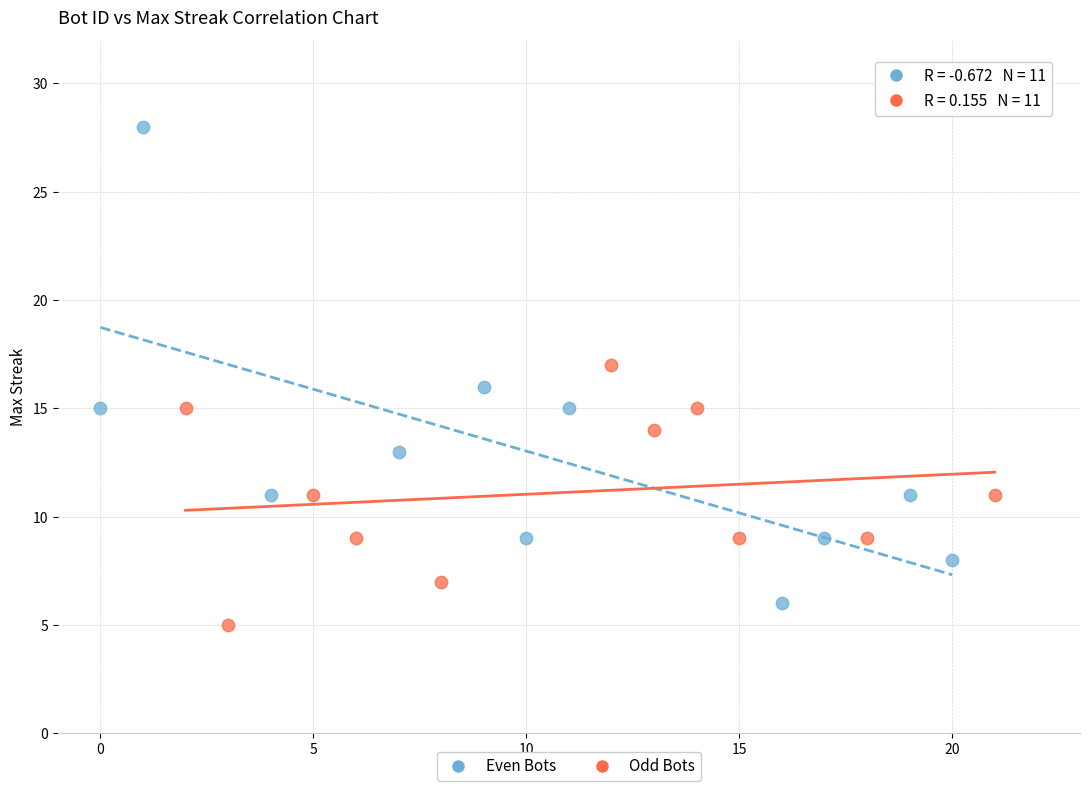

Which series has the largest Y range (max minus min)?

Even Bots